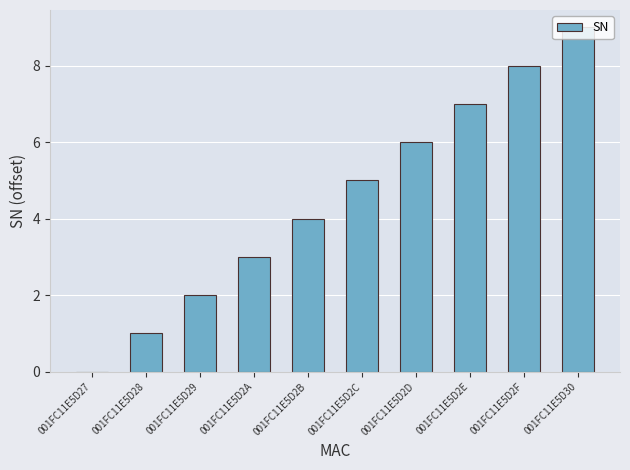

Is it true that the value at 001FC11E5D2E is 7?

True